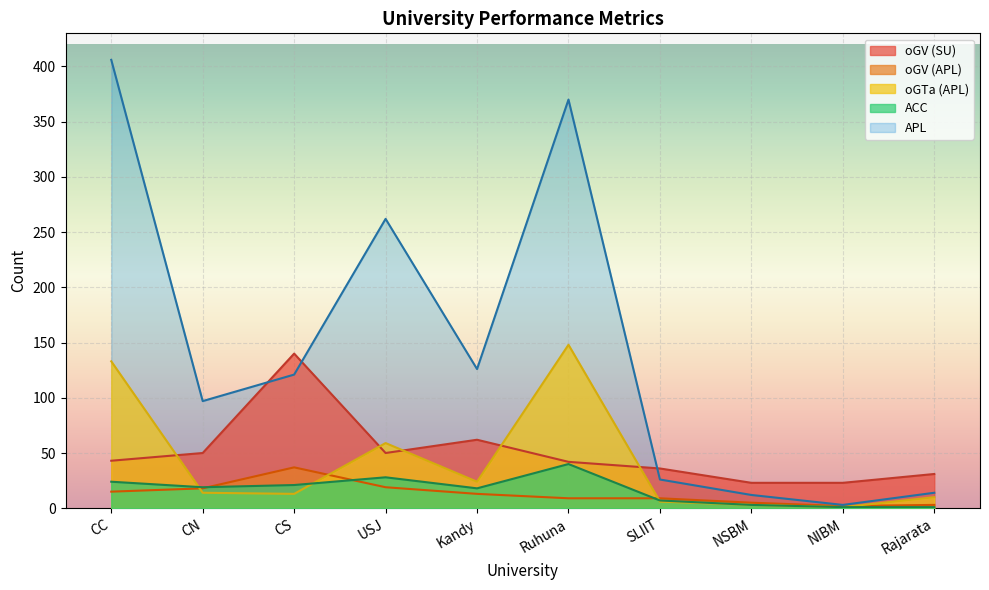

Which series has the largest total across all categories?

APL